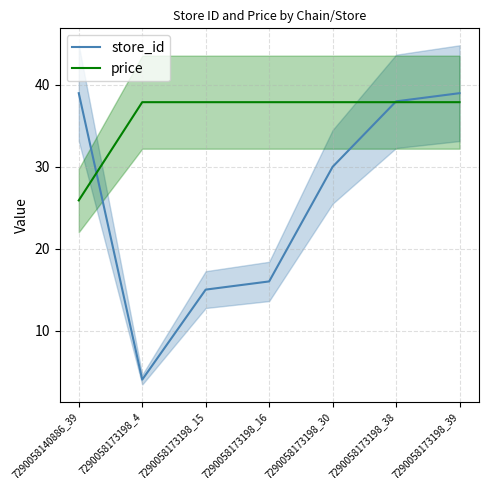

How many times do store_id and price cross each other?

2